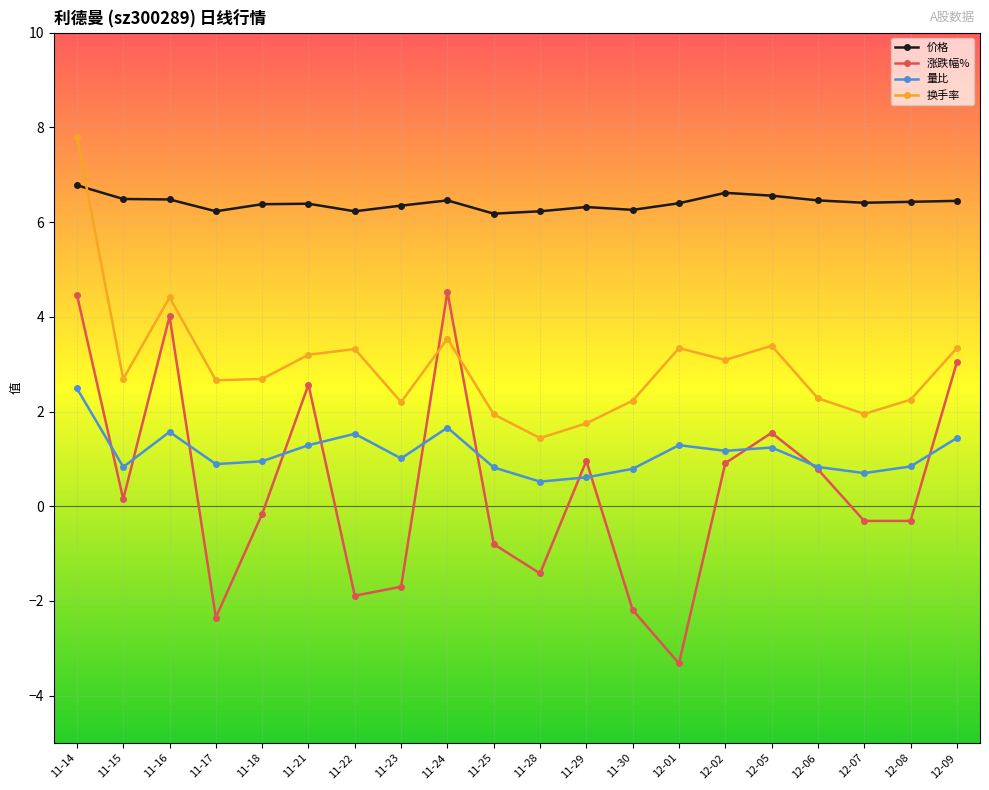

True or false: 量比 has a value of 1.2 at 12-05.

True